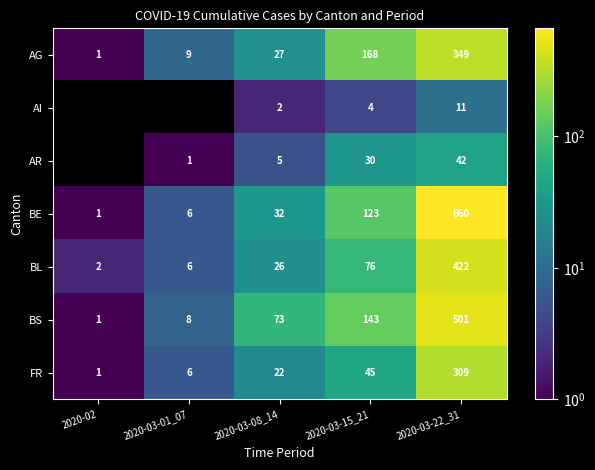

The value of FR at 2020-03-08_14 is 22. True or false?

True